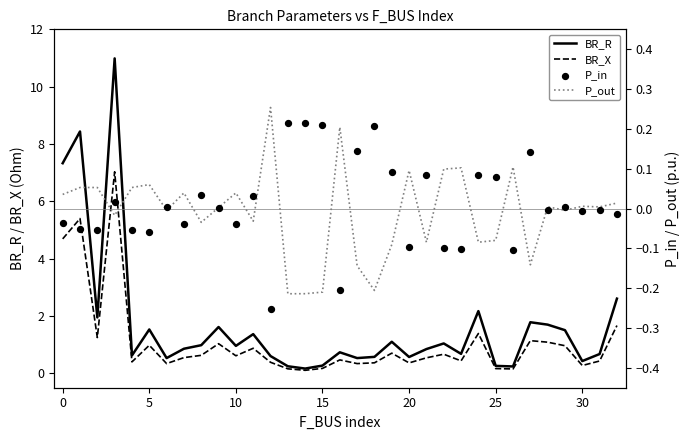

Which series reaches the minimum Y coordinate?

P_in